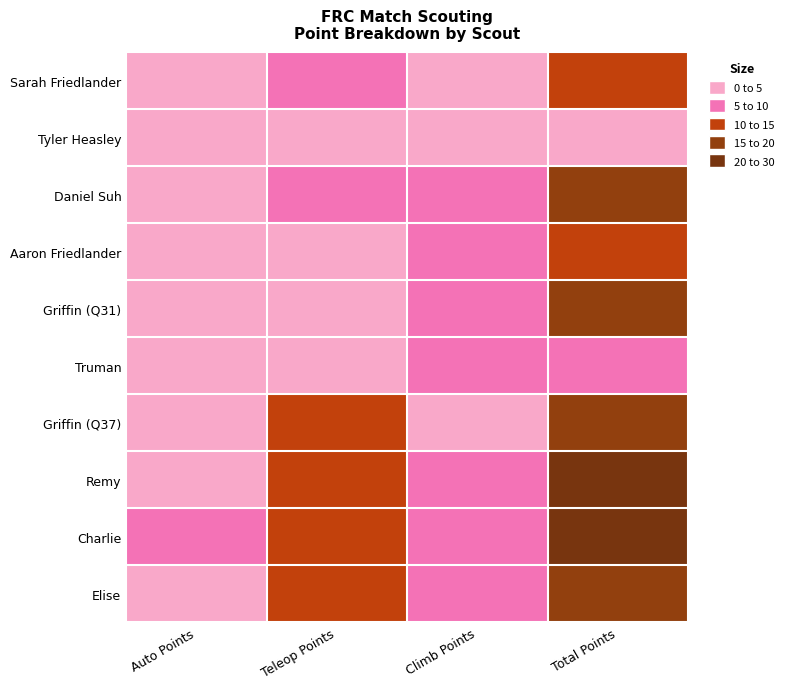

Which series changed the most between Auto Points and Total Points?

Remy